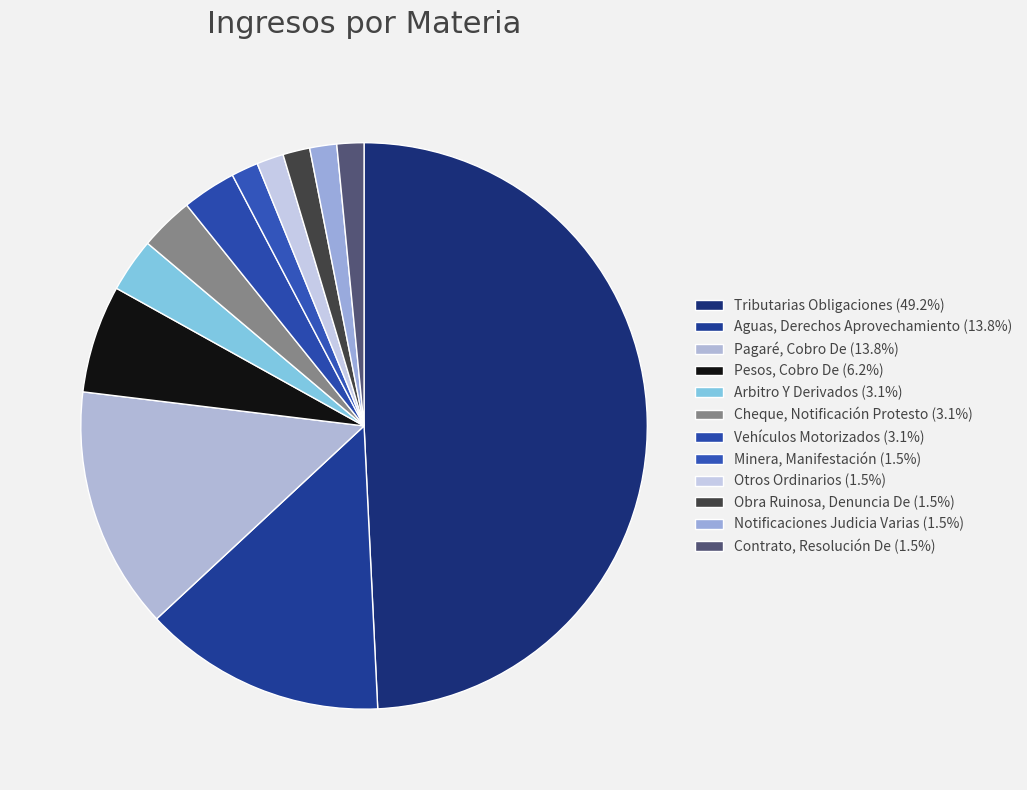

Do Otros Ordinarios and Vehículos Motorizados together represent more than half of the pie?

No